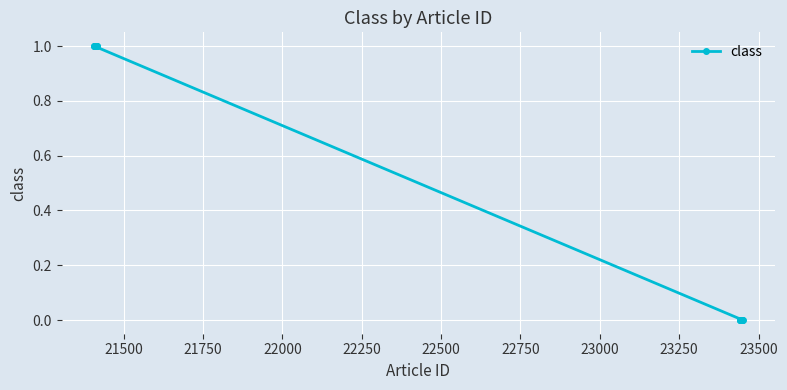

What is the sum of all values?

10